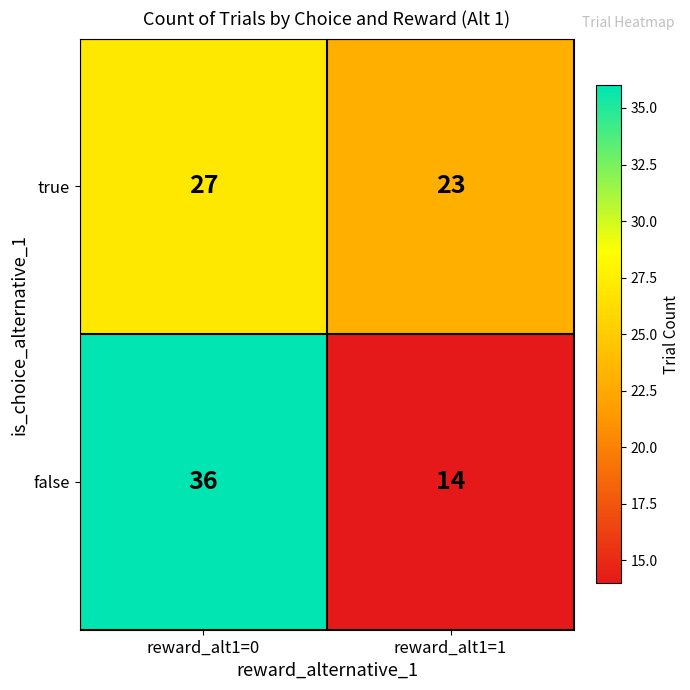

Which series has the widest spread of values?

false